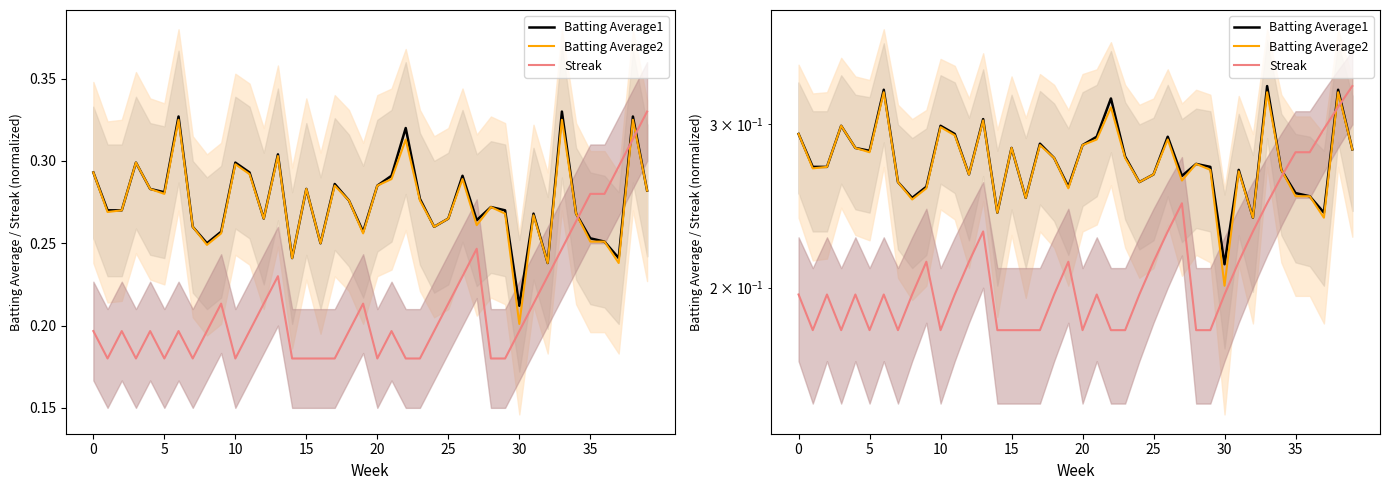

The Batting Average1 series shows 0.2 at 8. True or false?

True